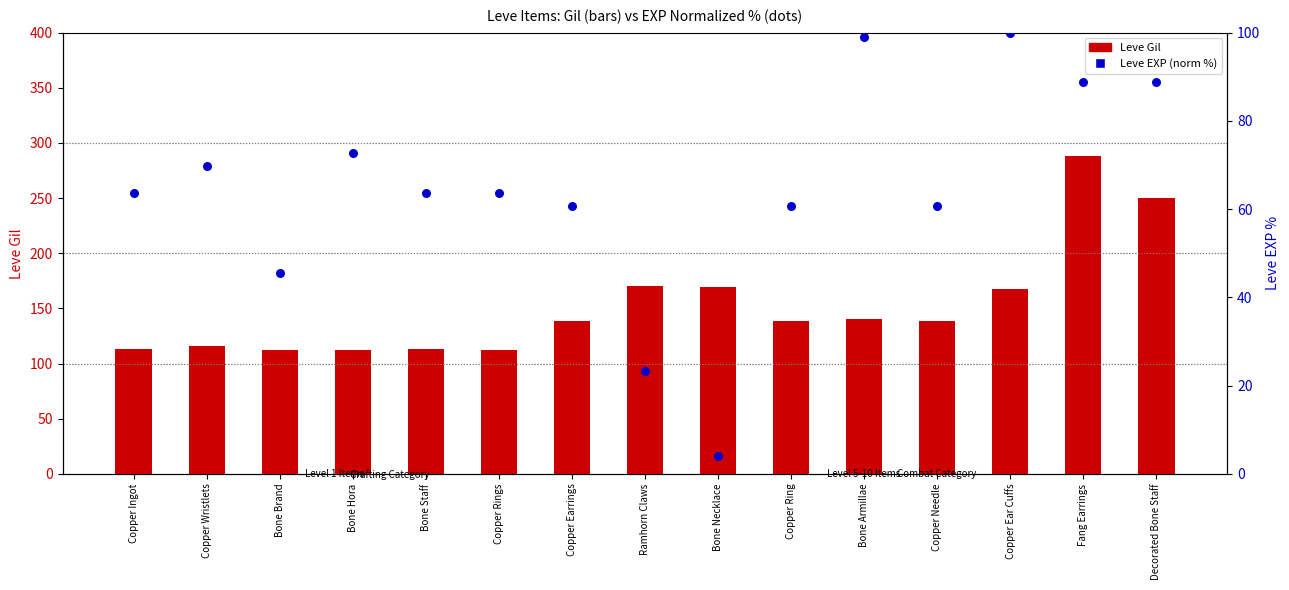

Which series has the widest spread of Y values?

Leve Gil